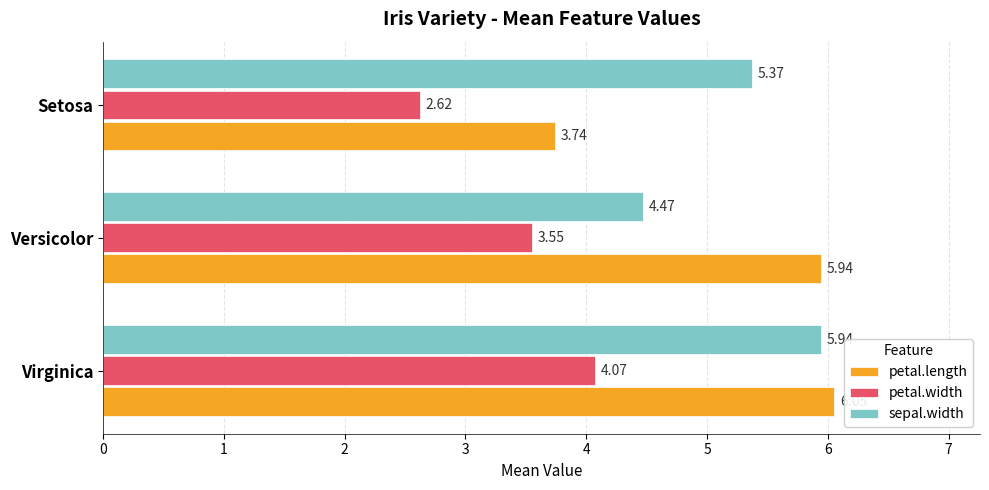

Is the value of petal.length at Virginica greater than the value of petal.width at Virginica?

Yes